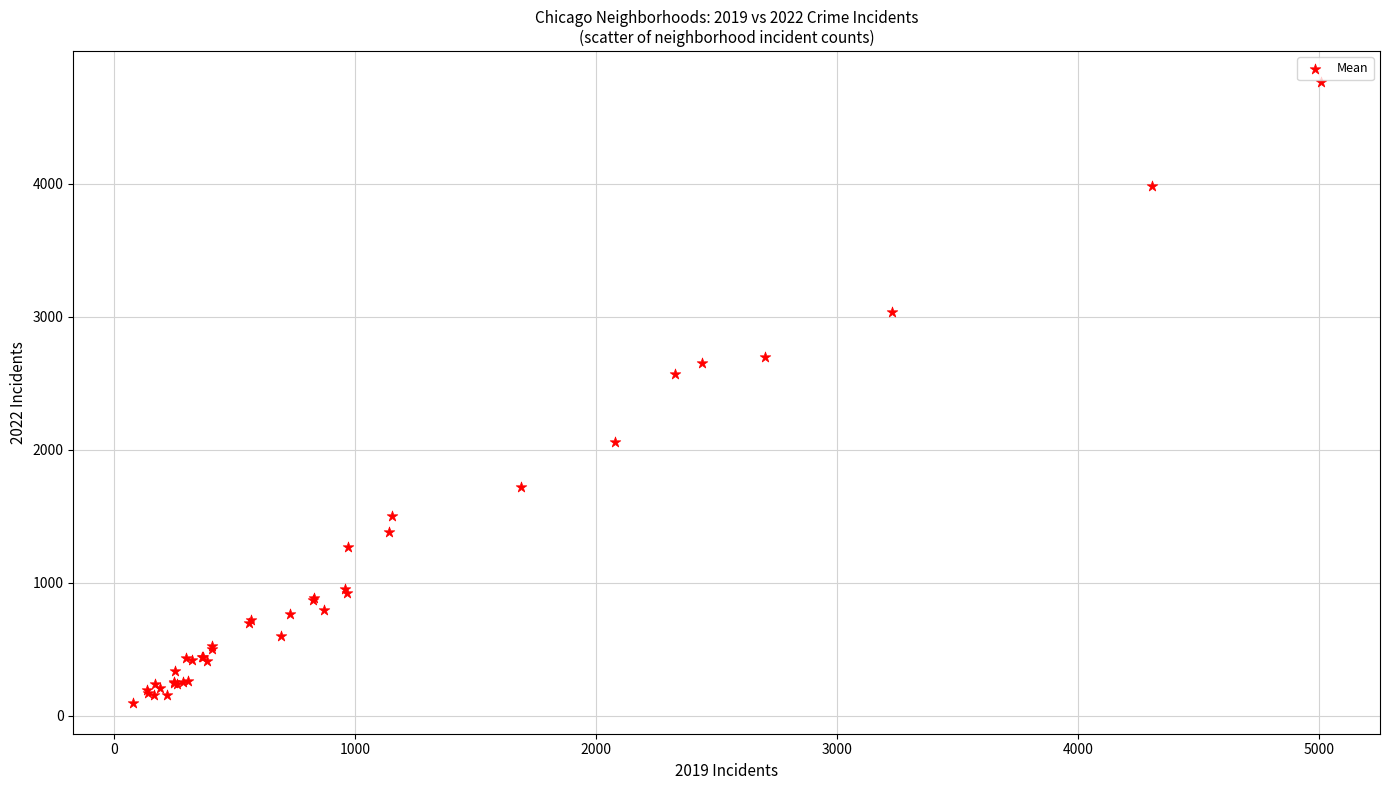

What Y value in the scatter plot is closest to 2431?

2566